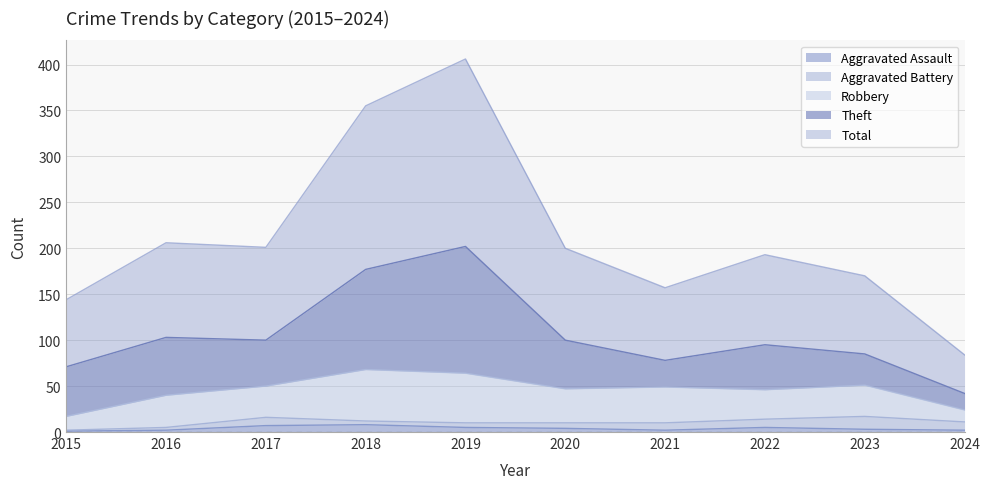

What is the maximum value shown in the chart?

204